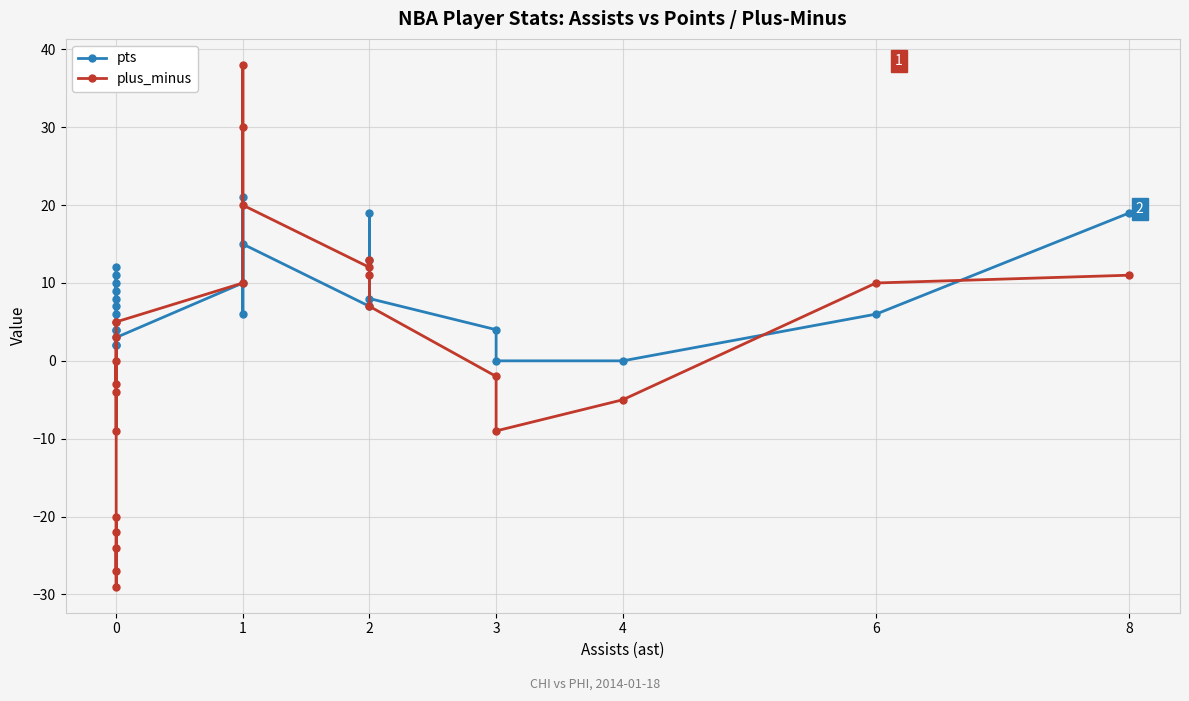

How many times do plus_minus and pts cross each other?

5